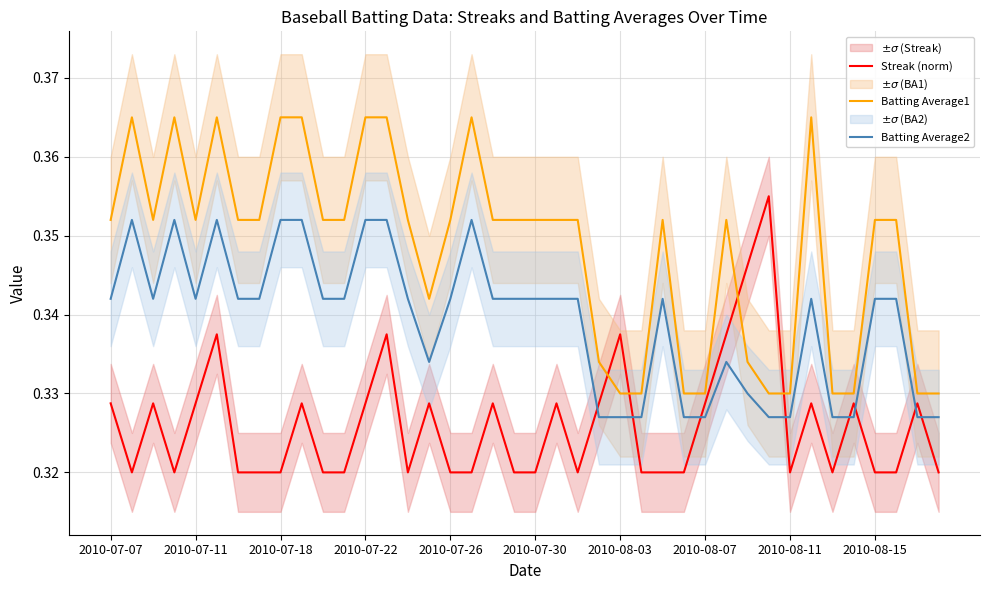

What is the total value across all series at 30?

1.0